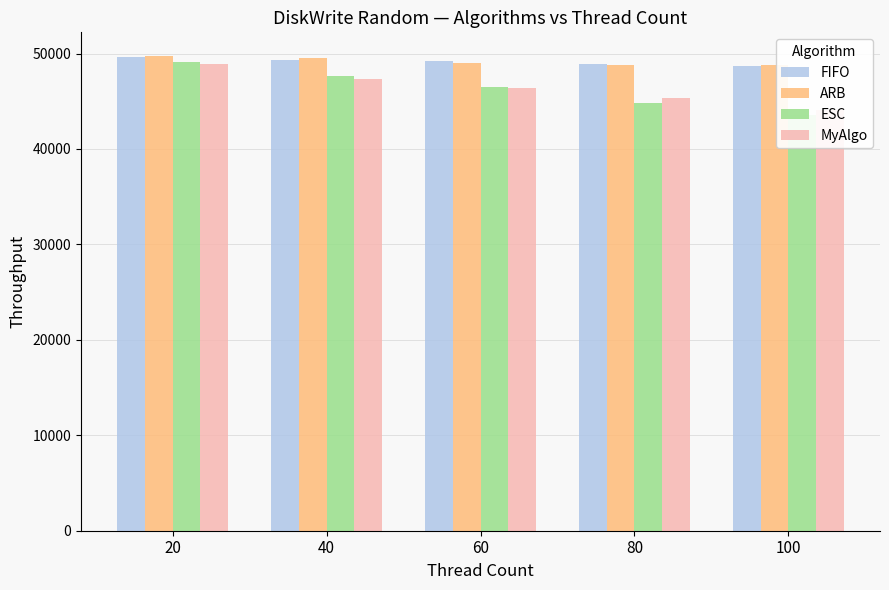

At which category is the sum across all series the highest?

20